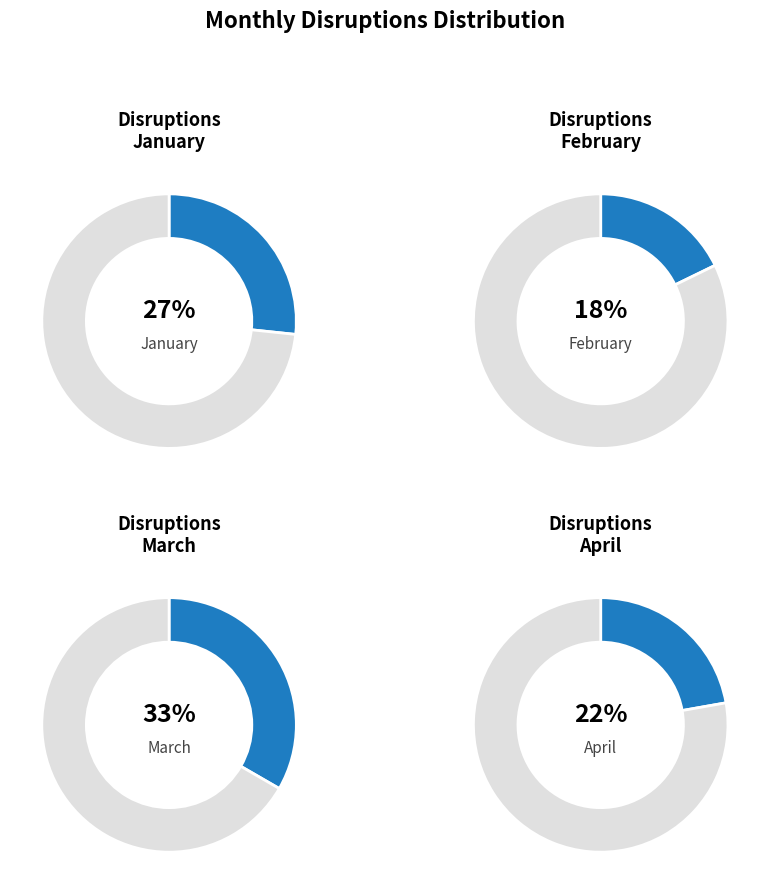

The April slice represents 22% of the pie. True or false?

True